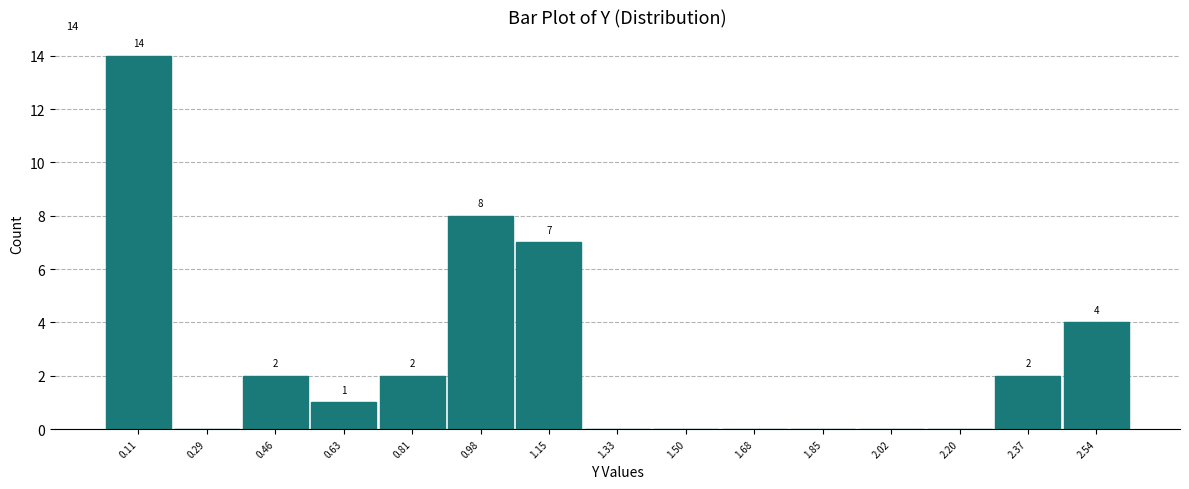

Which range on the x-axis has the tallest bar?

0.02 to 0.20